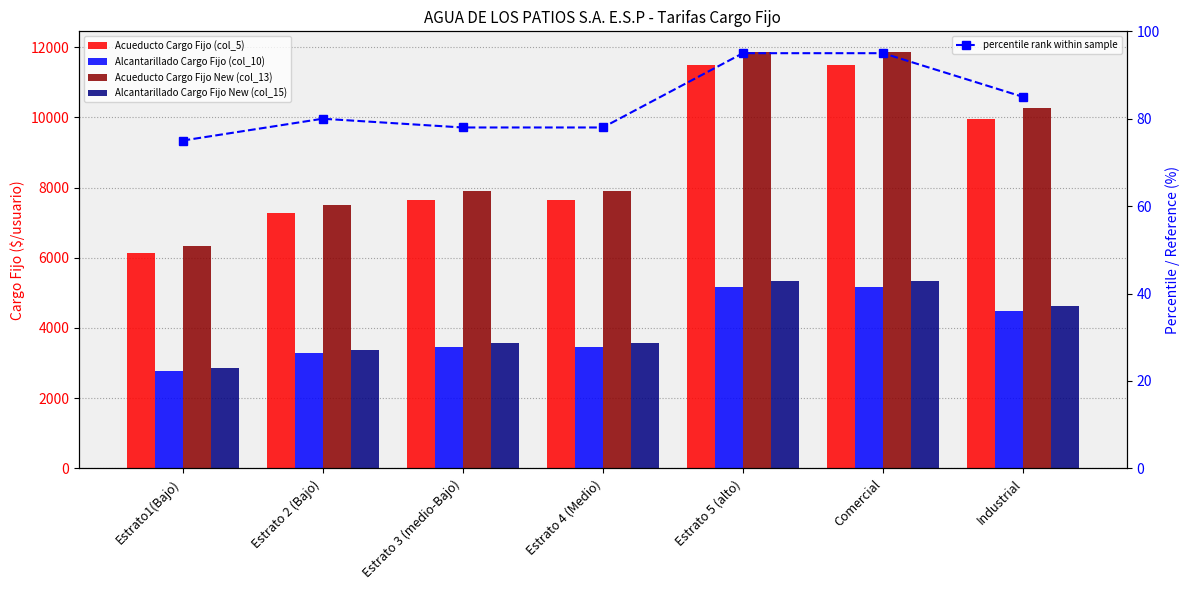

List the labels in order of Acueducto Cargo Fijo (col_5) value, smallest first.

Estrato1(Bajo), Estrato 2 (Bajo), Estrato 3 (medio-Bajo), Estrato 4 (Medio), Industrial, Estrato 5 (alto), Comercial